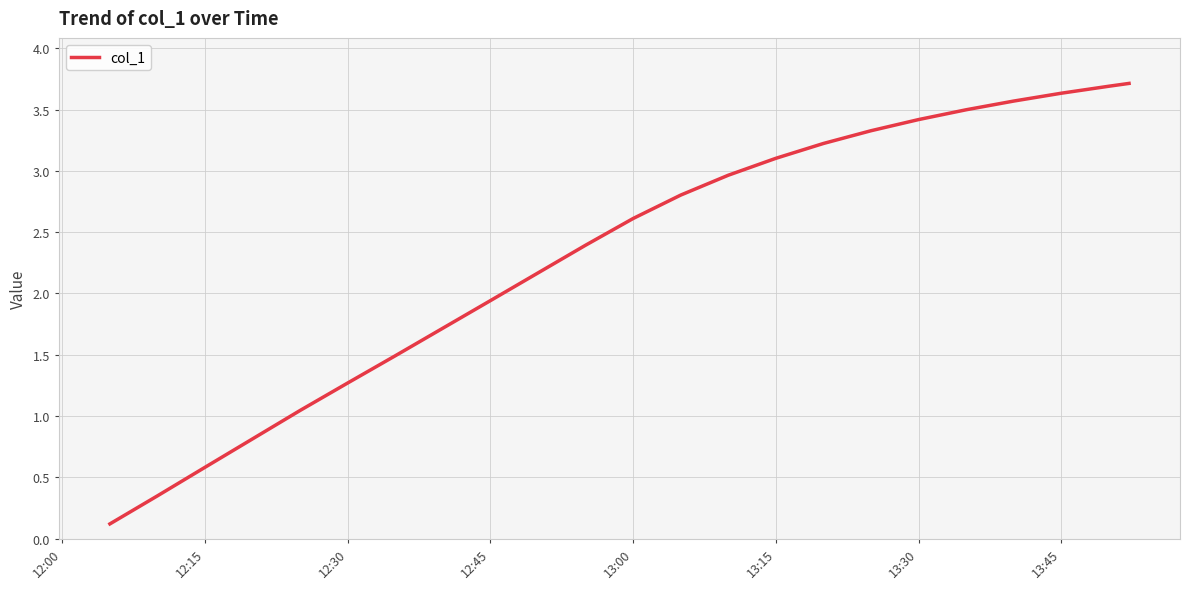

Does the chart have visible grid lines?

Yes